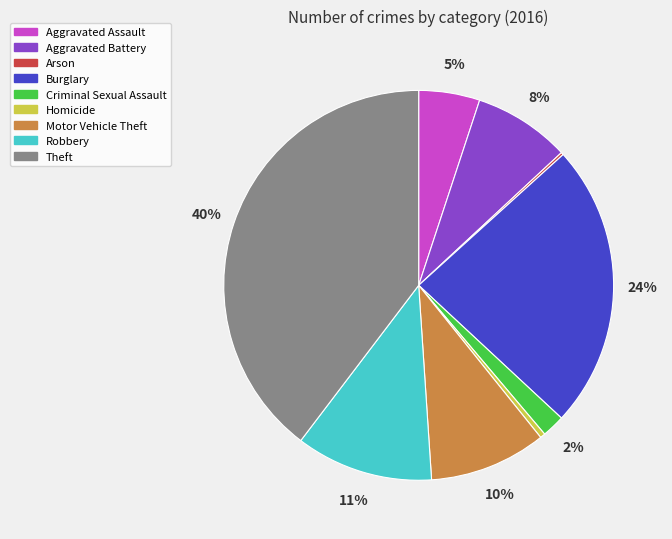

True or false: Motor Vehicle Theft accounts for 1% of the total.

False